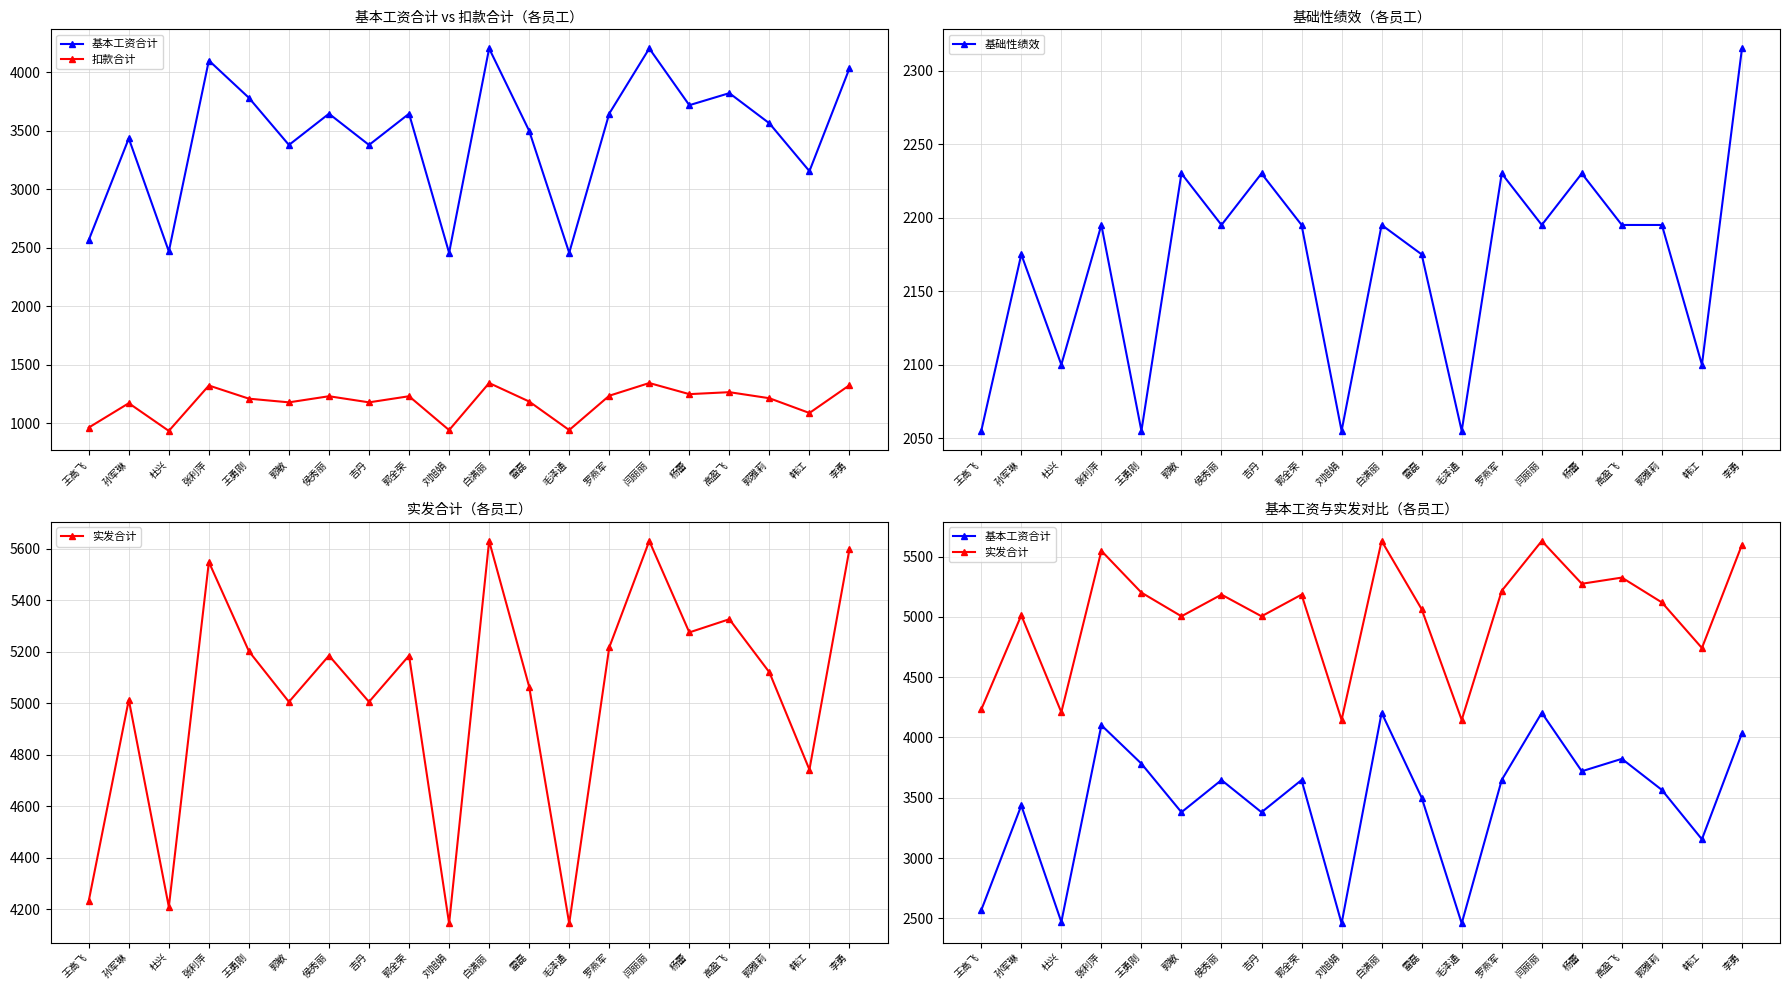

Where is 扣款合计 nearest to the value 1140?

孙军琳